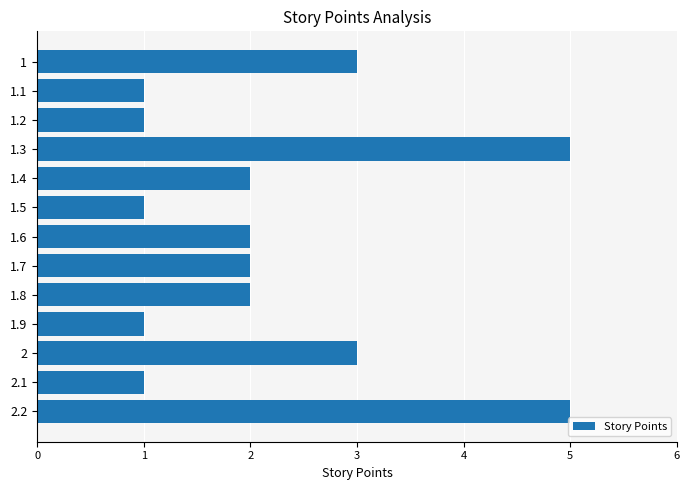

What is the label of the 11th bar from the bottom?

1.2